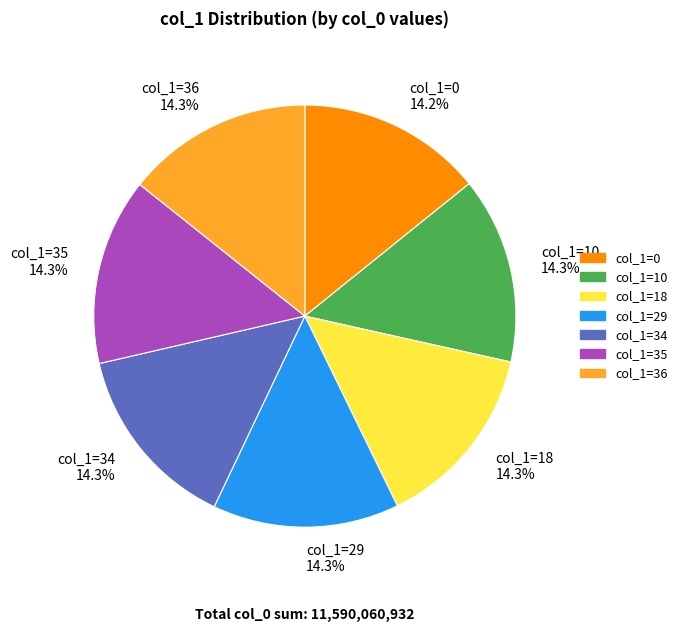

Is col_1=34 the majority of the pie?

No